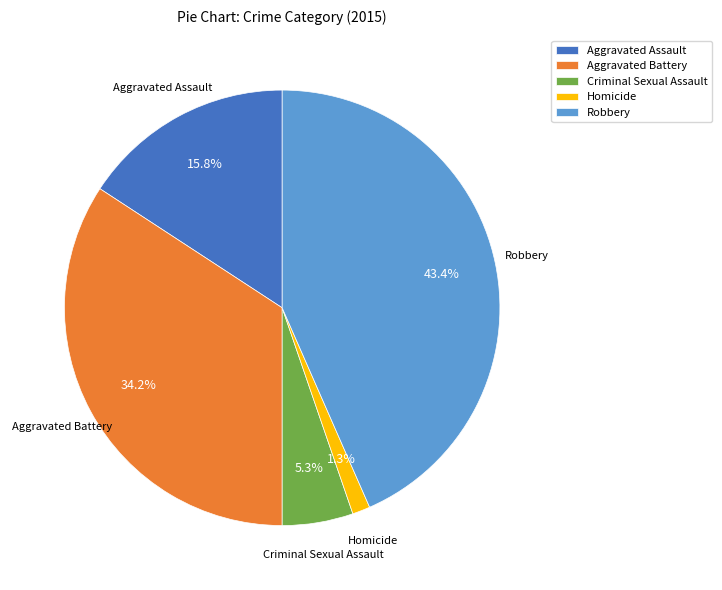

How many segments does this pie chart have?

5